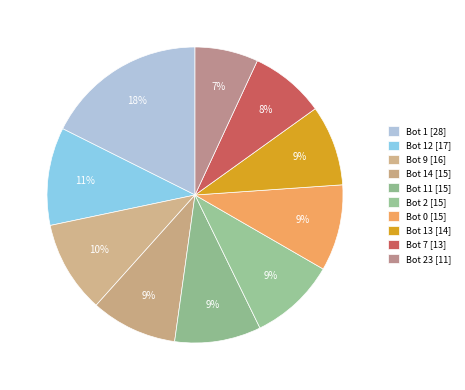

To the nearest percent, what is the difference between the largest and smallest slice percentages?

11%